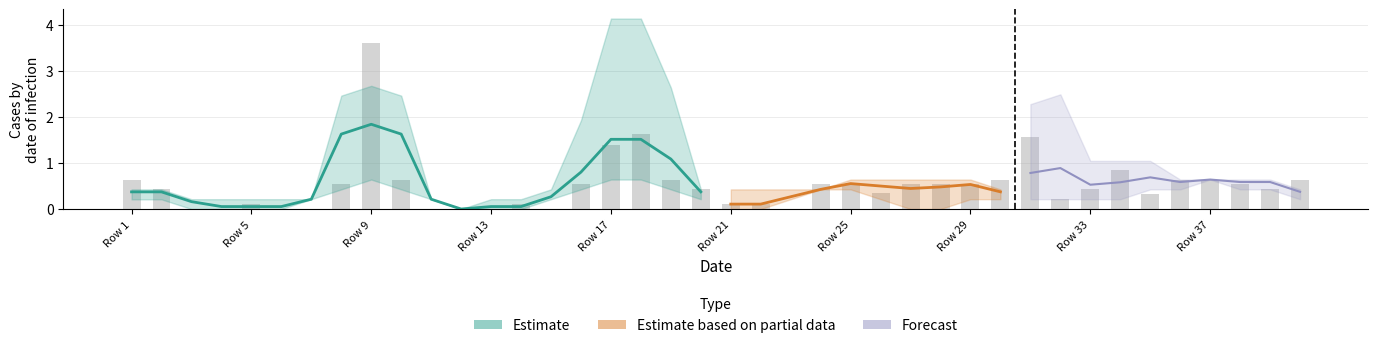

How many groups of bars are there?

40